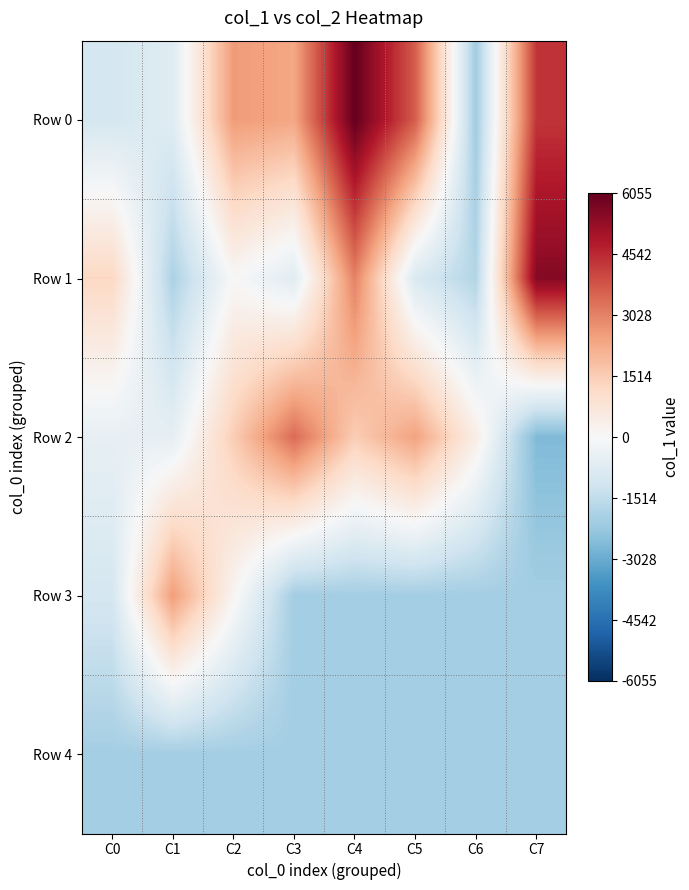

Which series has the largest range (max minus min)?

Row 0